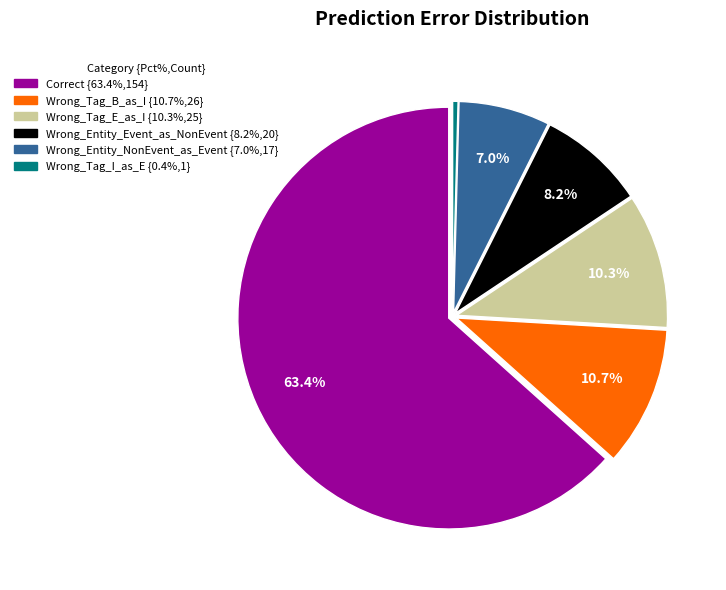

Which has a higher value, Wrong_Tag_B_as_I or Wrong_Entity_NonEvent_as_Event?

Wrong_Tag_B_as_I